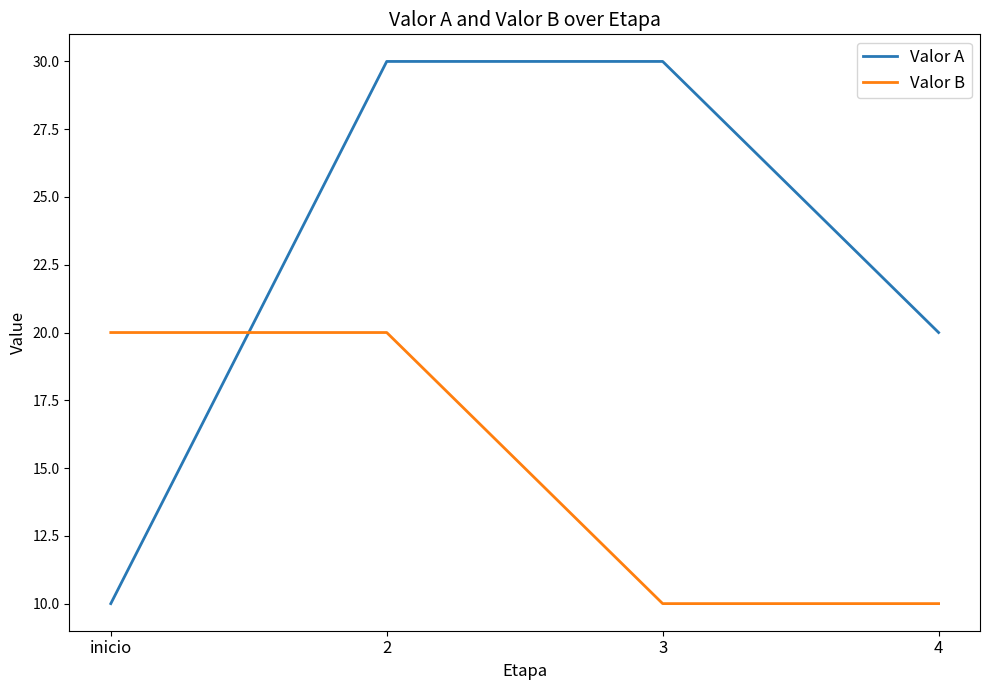

Between 2 and 3, which series saw the biggest shift?

Valor B